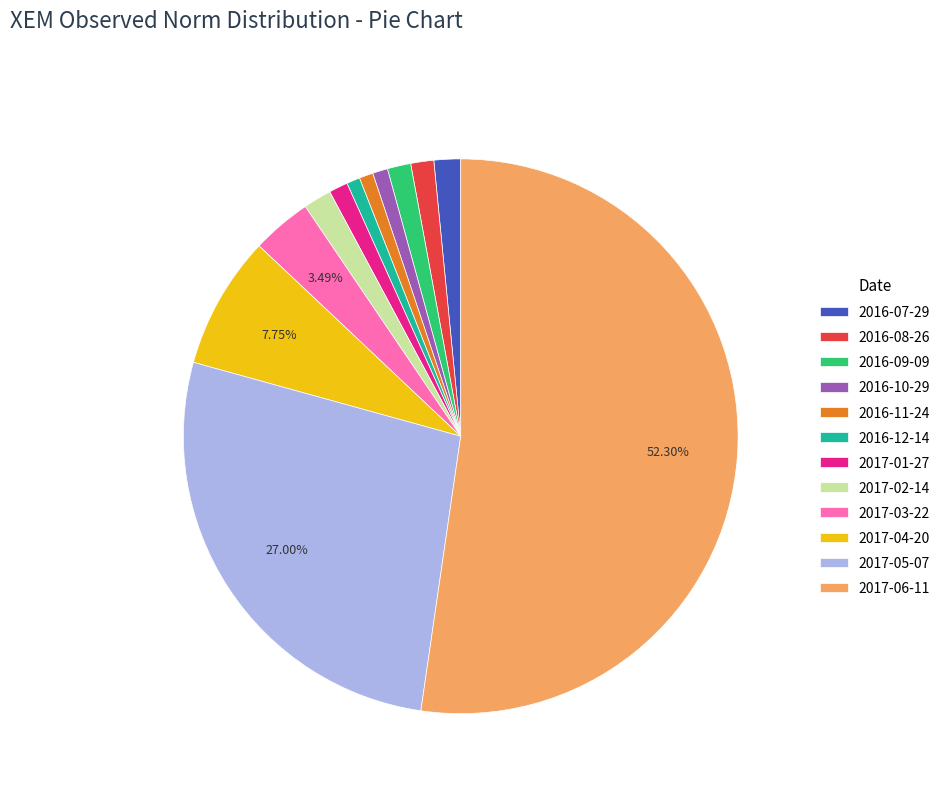

What portion of the pie excludes 2017-06-11?

47.7%